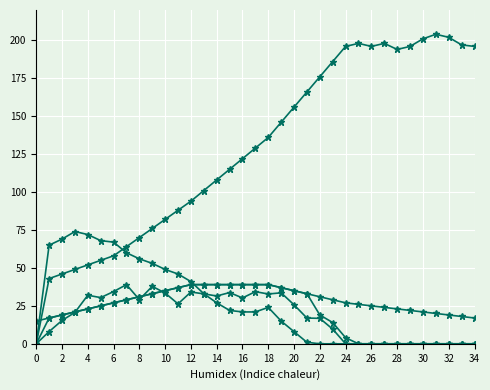

Does the chart have visible grid lines?

Yes